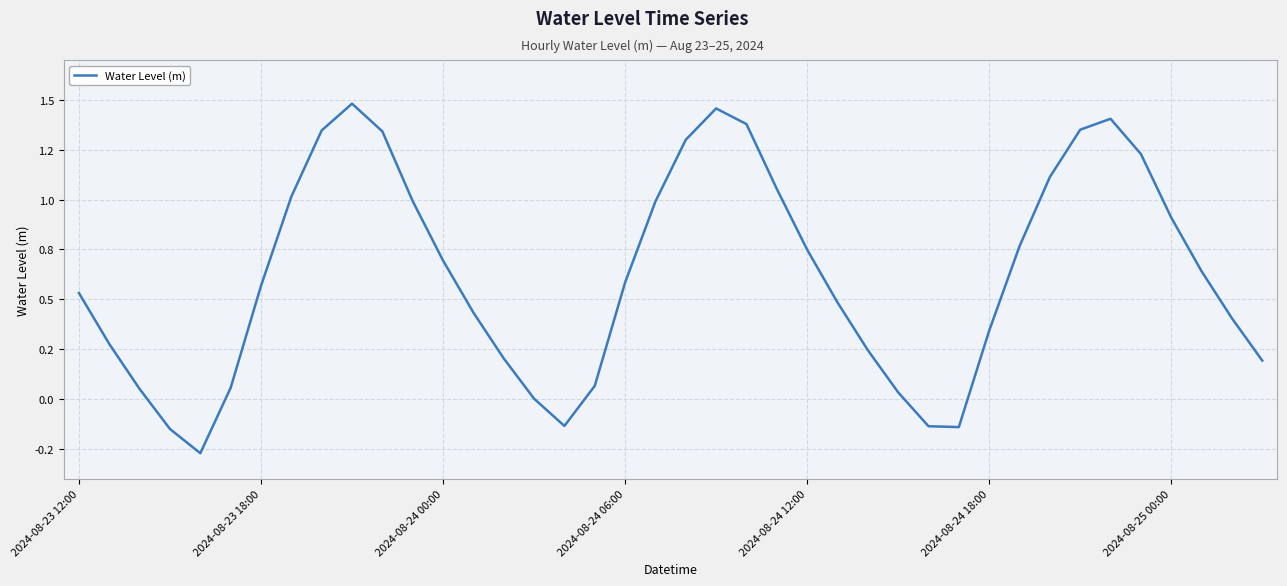

True or false: the data has more than 1 interior local peaks.

True